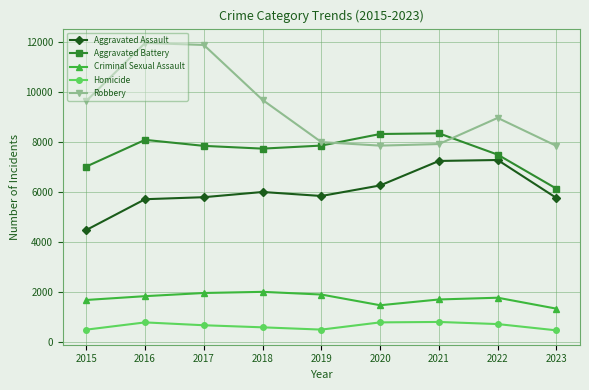

True or false: Criminal Sexual Assault has a value of 742 at 2020.

False